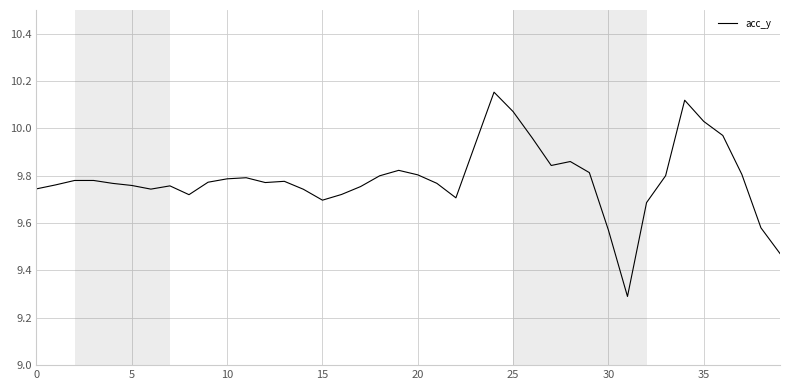

What is the minimum value shown in the chart?

9.3